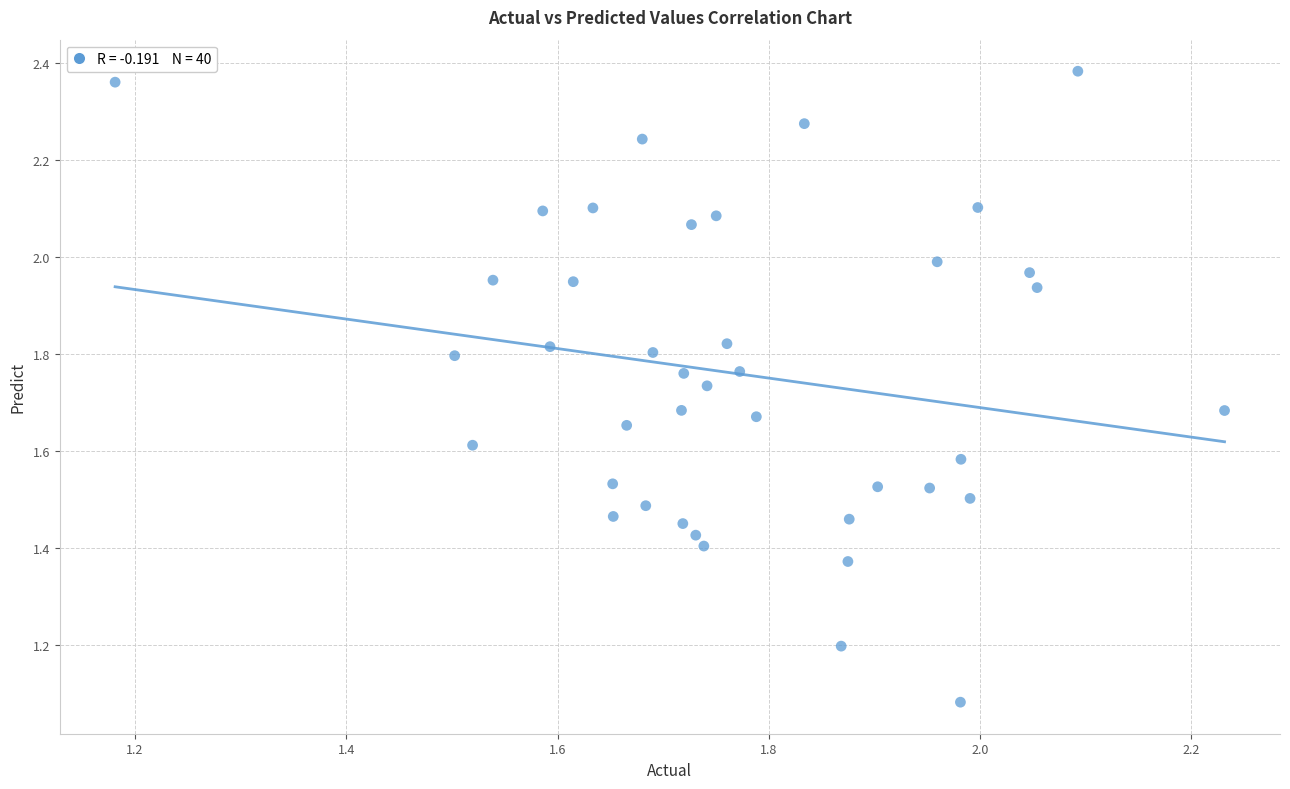

What is the range of Y values (max minus min)?

1.3